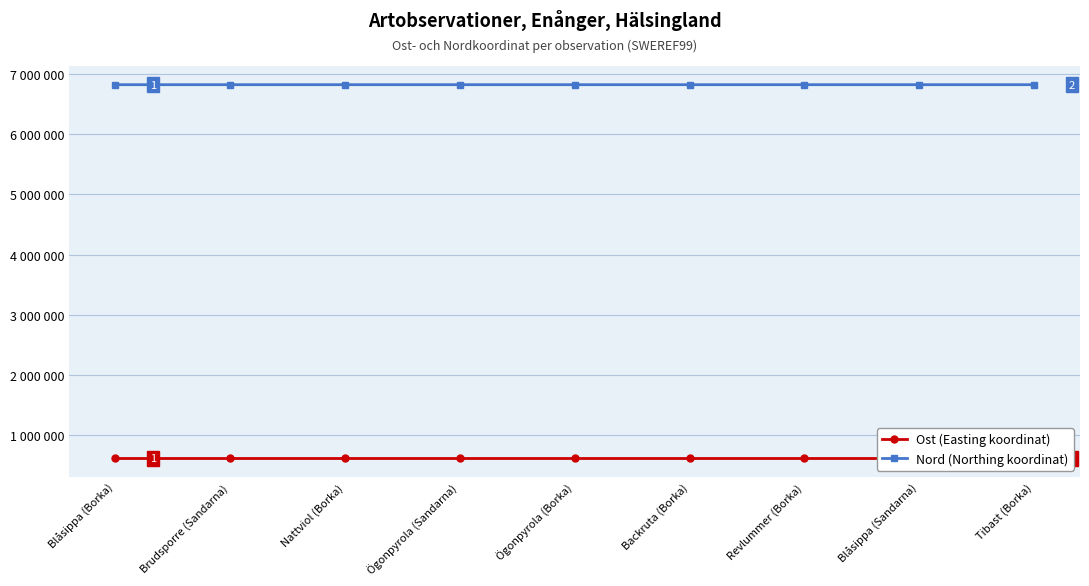

Where is Ost (Easting koordinat) nearest to the value 610095?

Brudsporre (Sandarna)